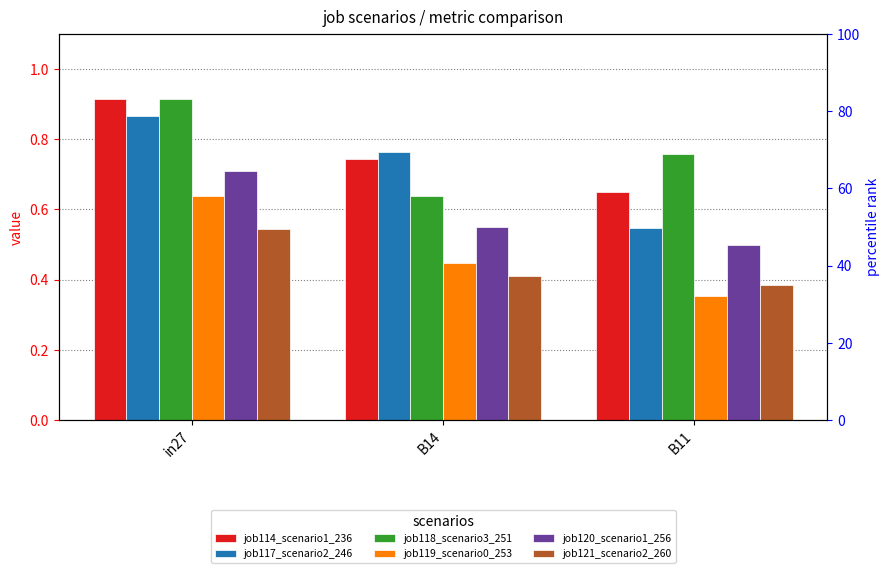

What is the sum of the job120_scenario1_256 values at B14 and in27?

1.3